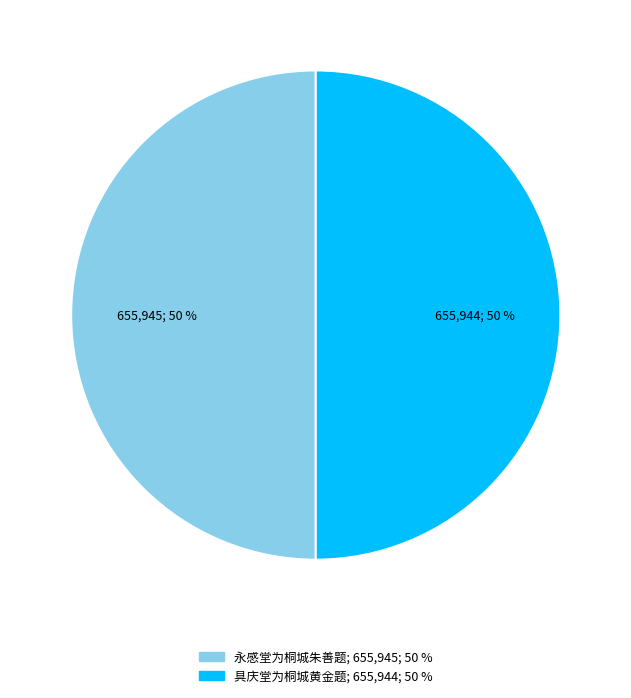

Count the number of slices in the pie.

2